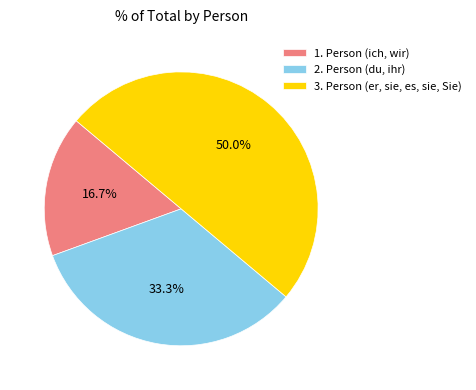

What is the smallest slice in the pie chart?

1. Person (ich, wir)